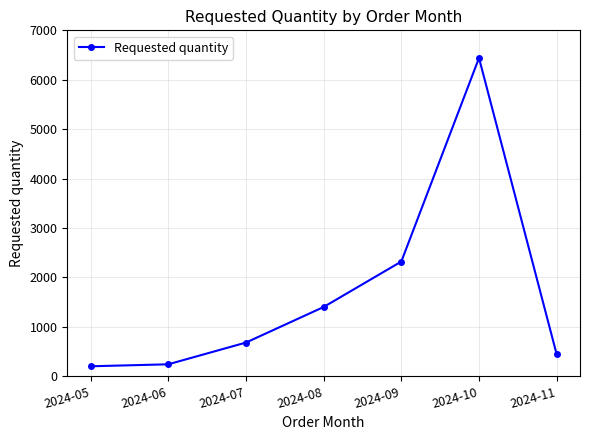

Reading right to left, transcribe all the data shown in this chart.

440	6440	2320	1400	680	240	200